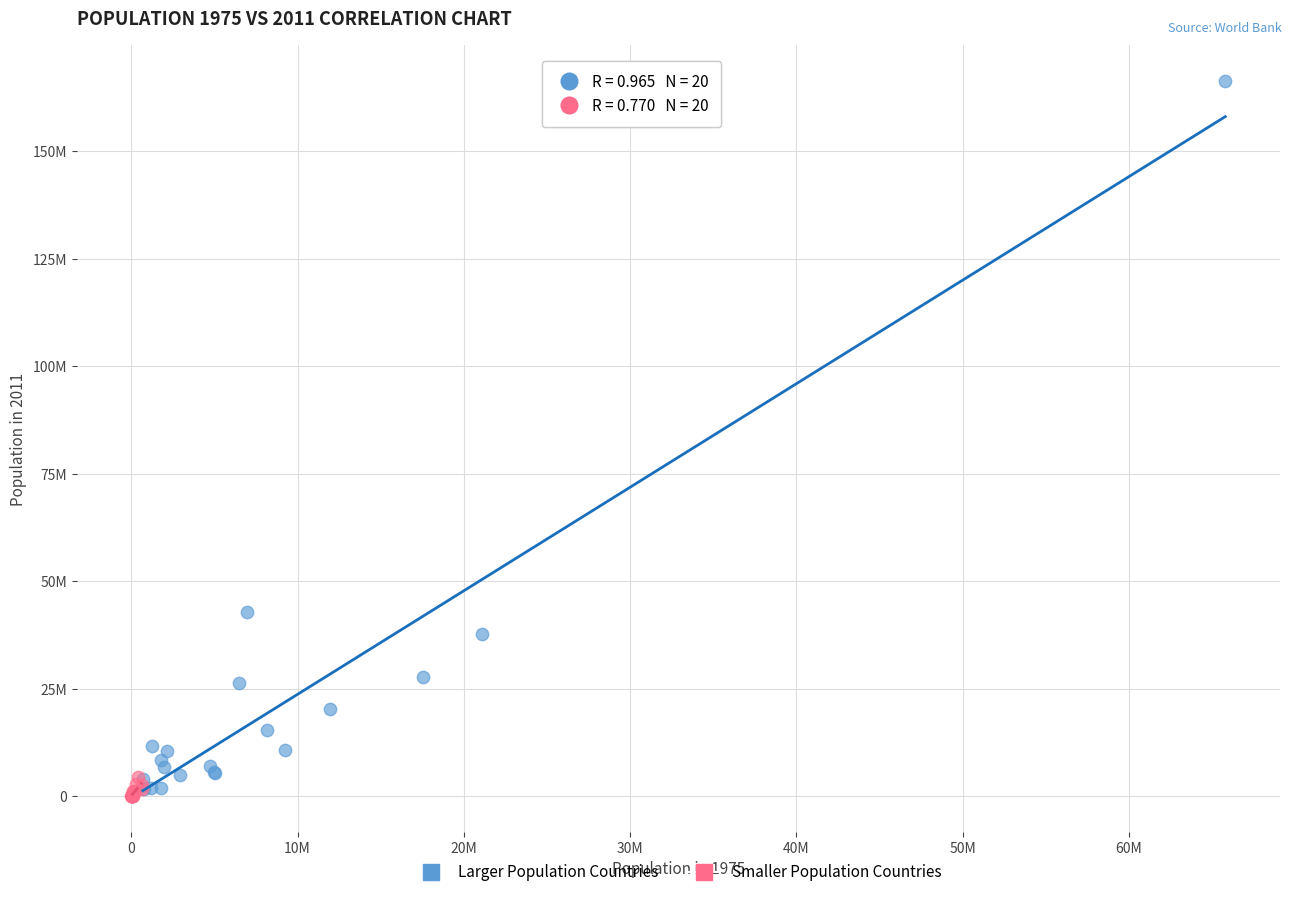

Which series contains the highest Y value?

Larger Population Countries